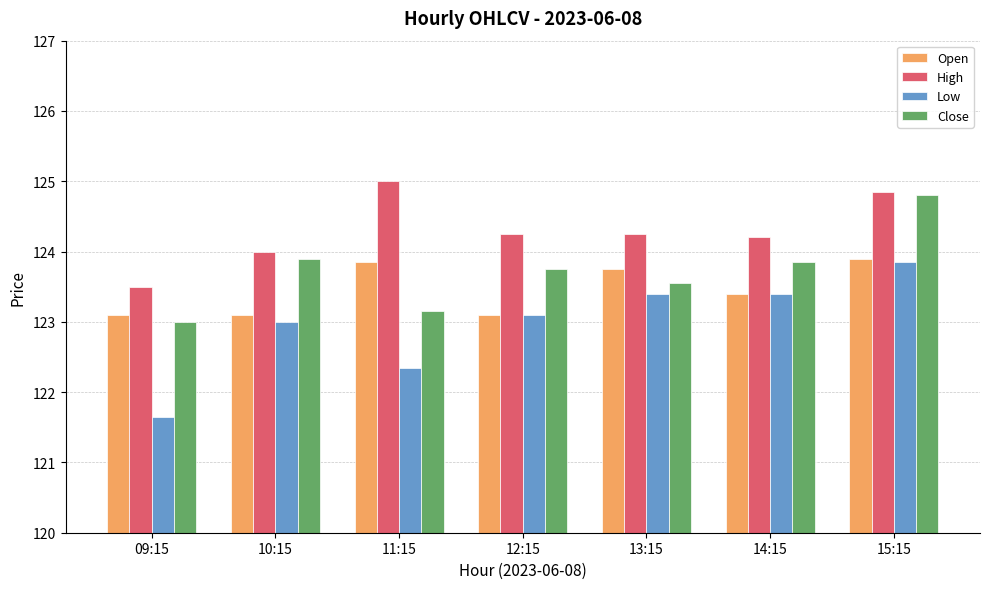

Are the bars grouped side by side (vs. stacked)?

Yes